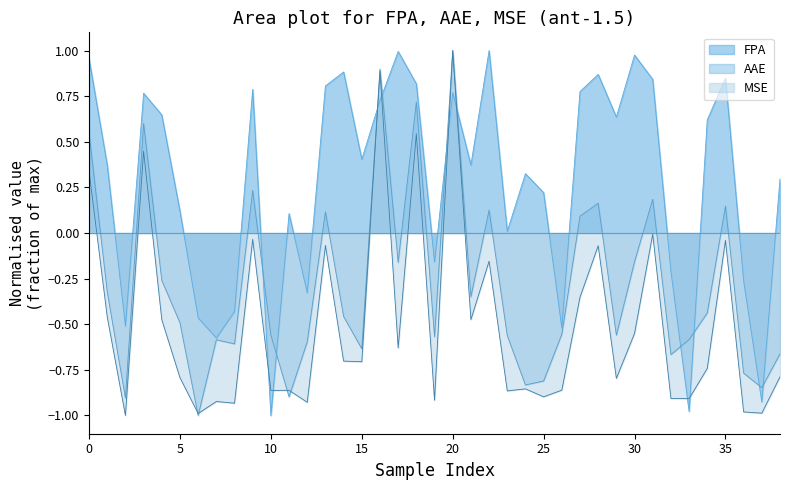

What are all the series names shown in the legend?

FPA, AAE, MSE